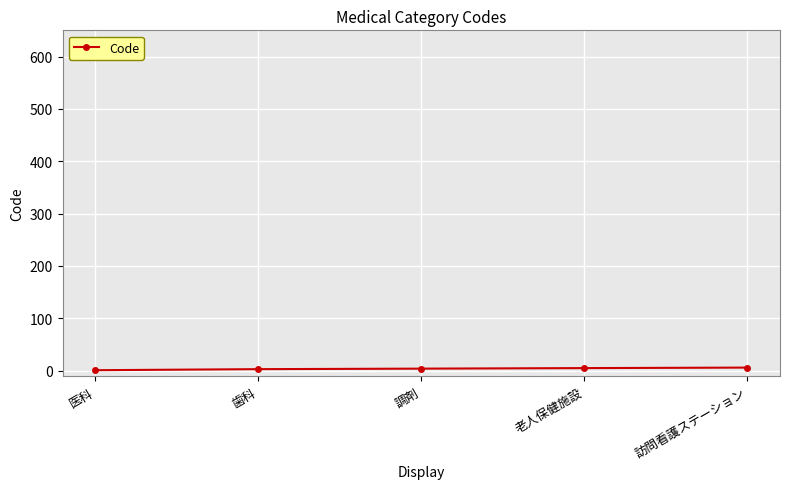

What position from the left is 歯科?

2